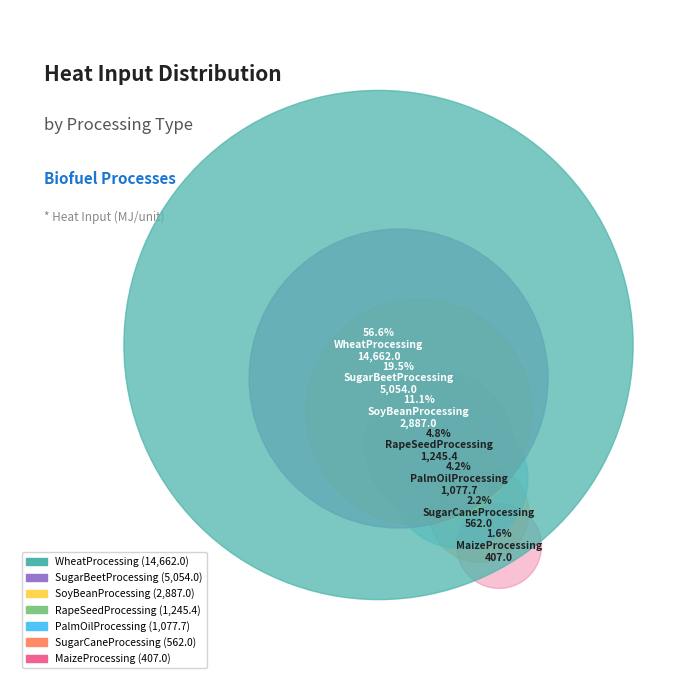

Combined, what portion of the pie is RapeSeedProcessing and SugarCaneProcessing?

7.0%